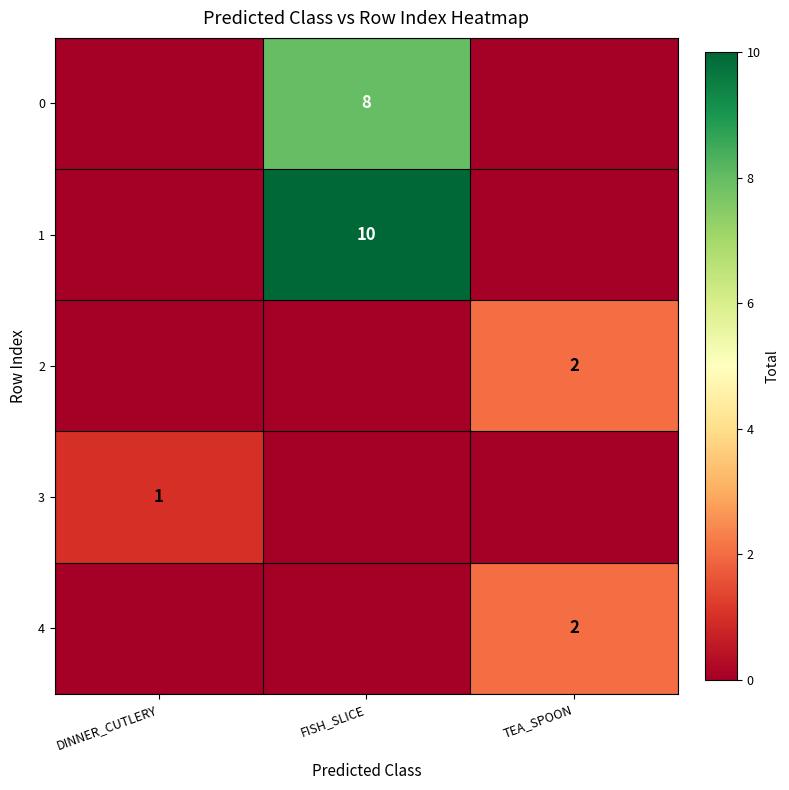

Is it true that 3 equals 1 at DINNER_CUTLERY?

True